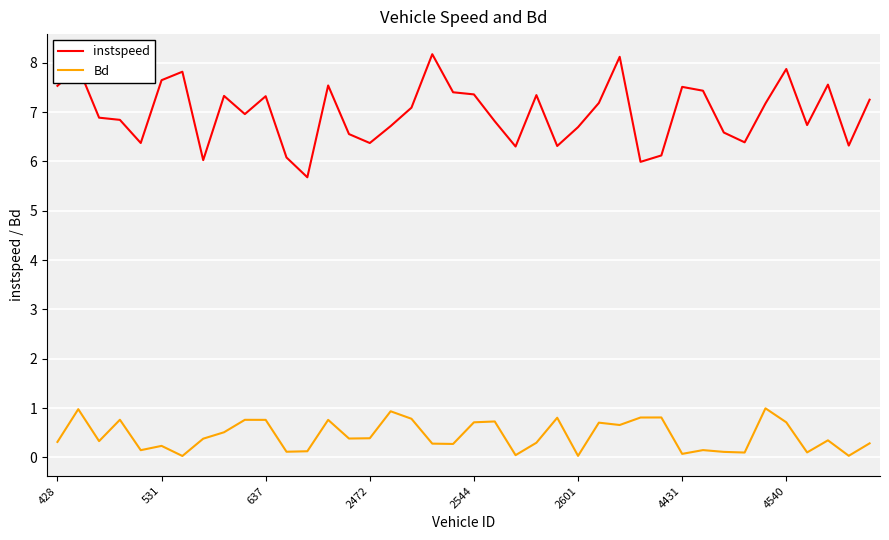

What is the maximum value for Bd?

1.0